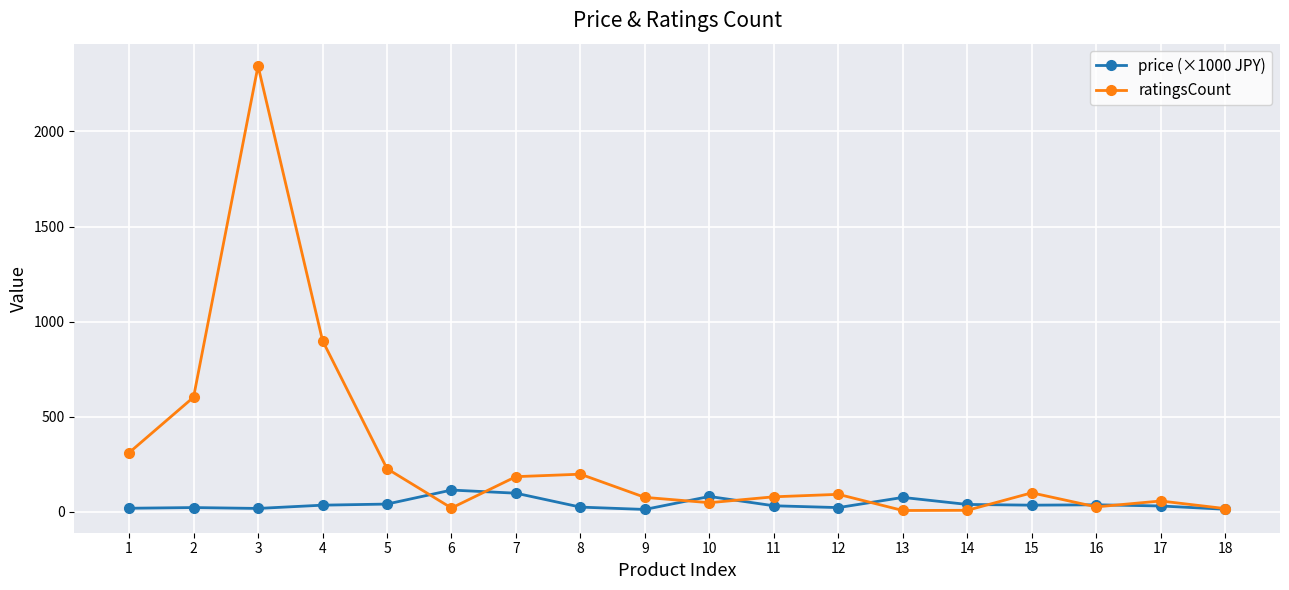

True or false: price (×1000 JPY) has more than 0 interior local peaks.

True